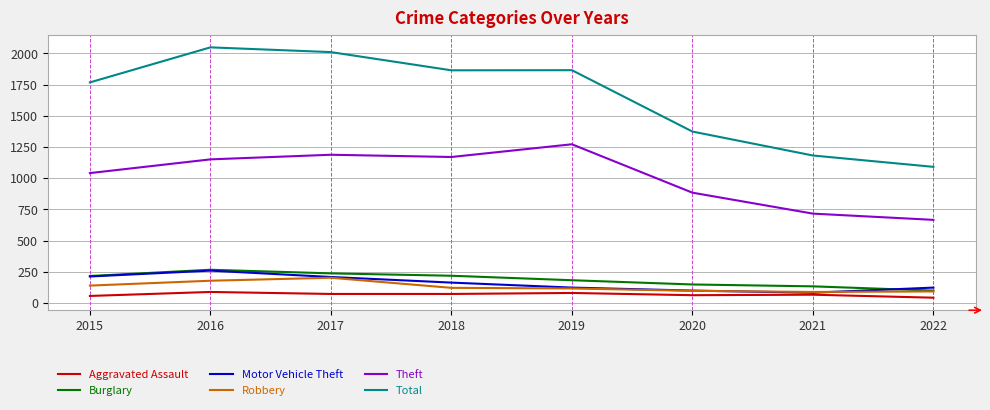

Is this an area chart (filled region under the line)?

No